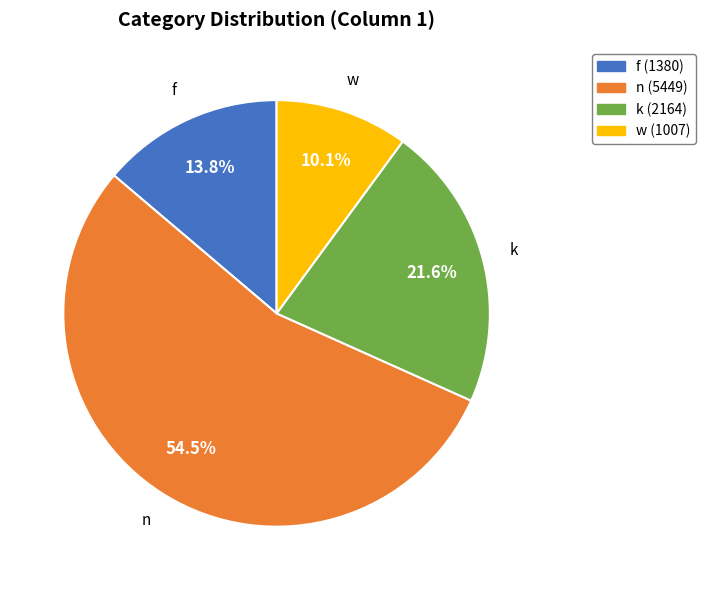

Which slice is the smallest?

w